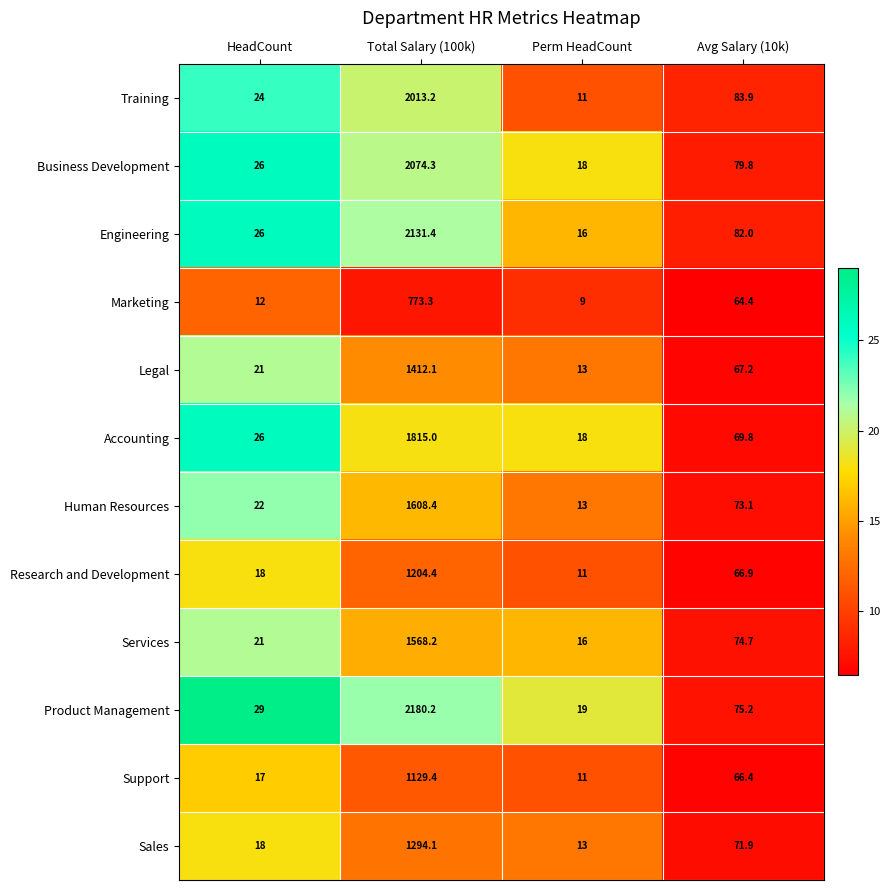

The value of Engineering at Perm HeadCount is 16.0. True or false?

True